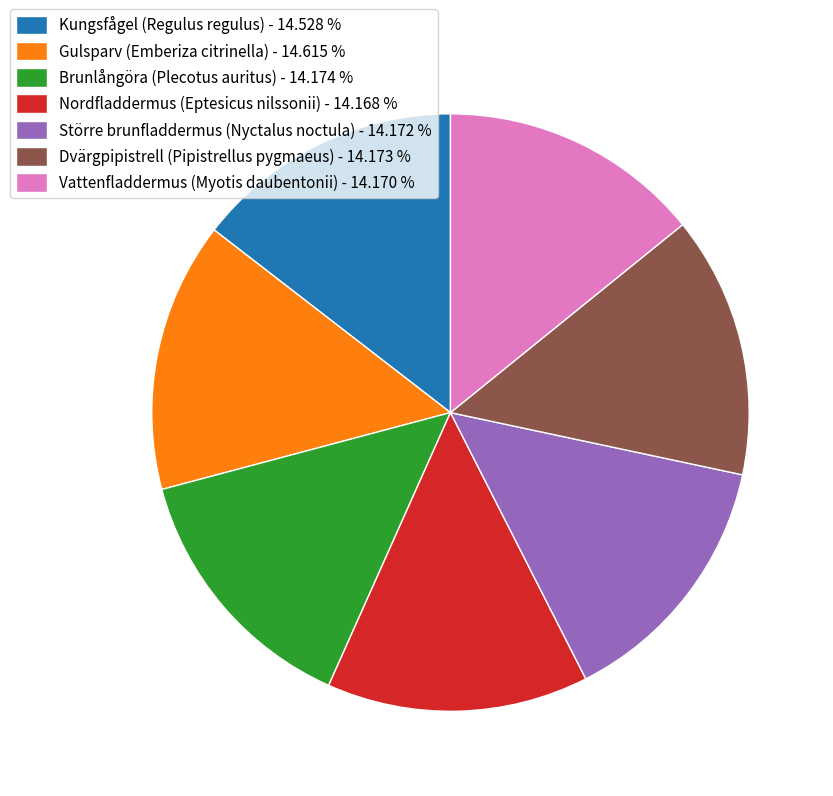

Is Större brunfladdermus (Nyctalus noctula) - 14.172 % the majority of the pie?

No